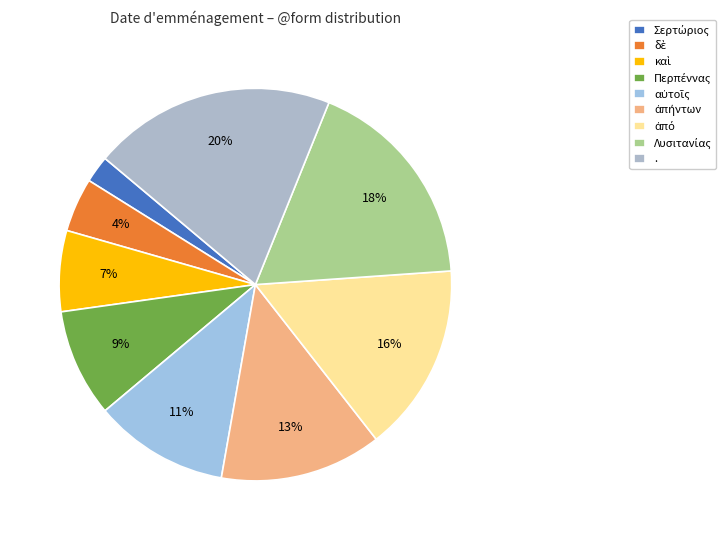

How many segments does this pie chart have?

9